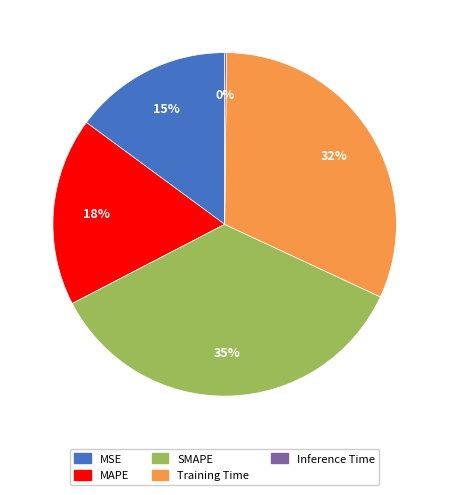

Does any single category account for the majority?

No